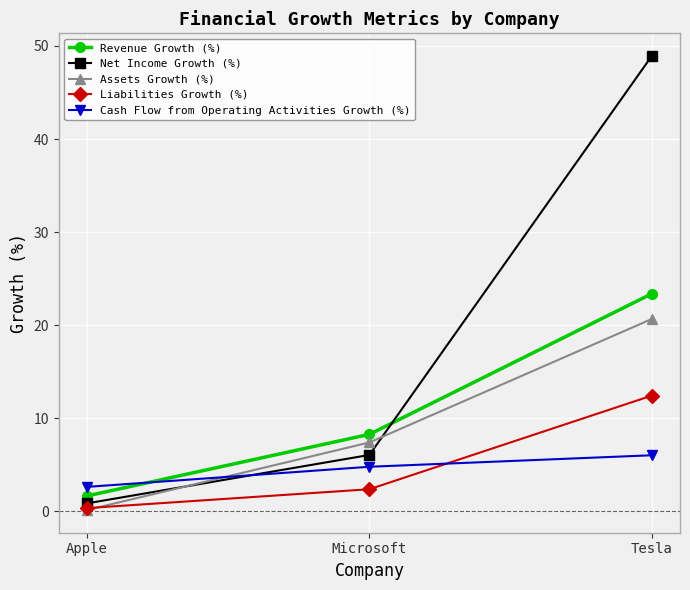

What is the difference between the highest and lowest values at Apple?

2.5